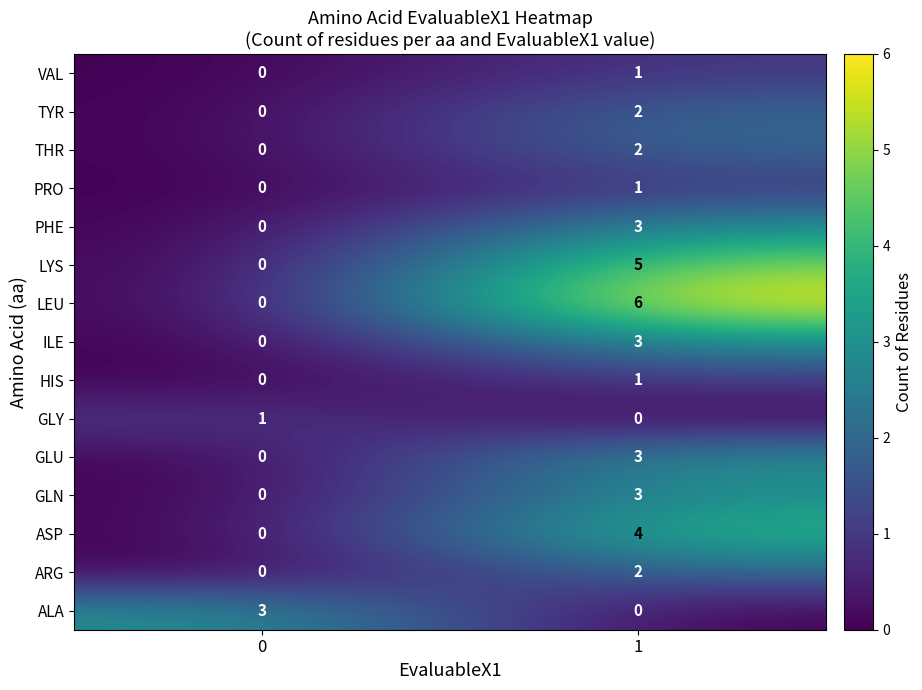

Which series has the largest total across all categories?

LEU